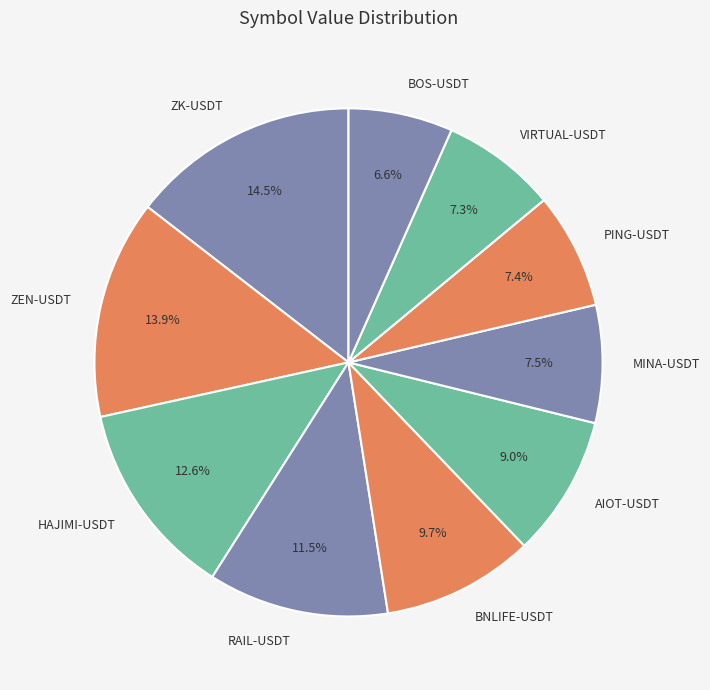

Is it true that VIRTUAL-USDT is 7% of the pie?

True